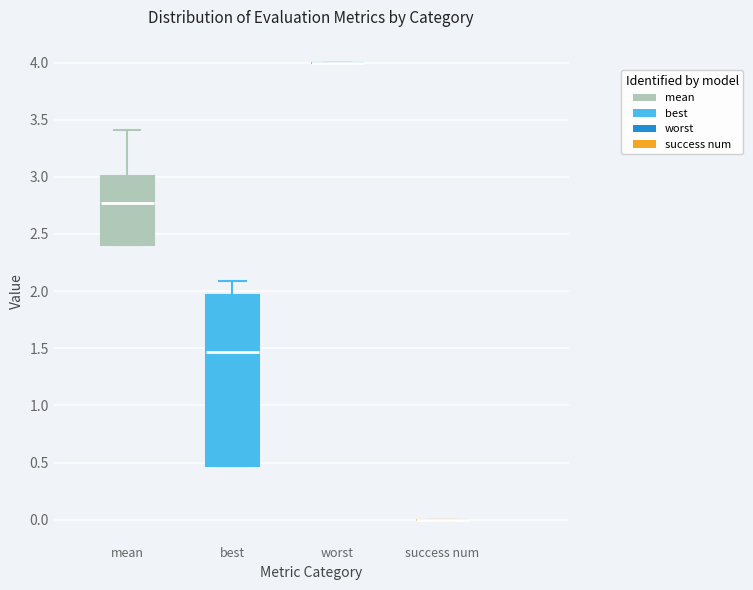

Where is the upper edge of the box for mean on the y-axis? The values are not printed on the chart, so give them approximately, as read against the axis.

3.00